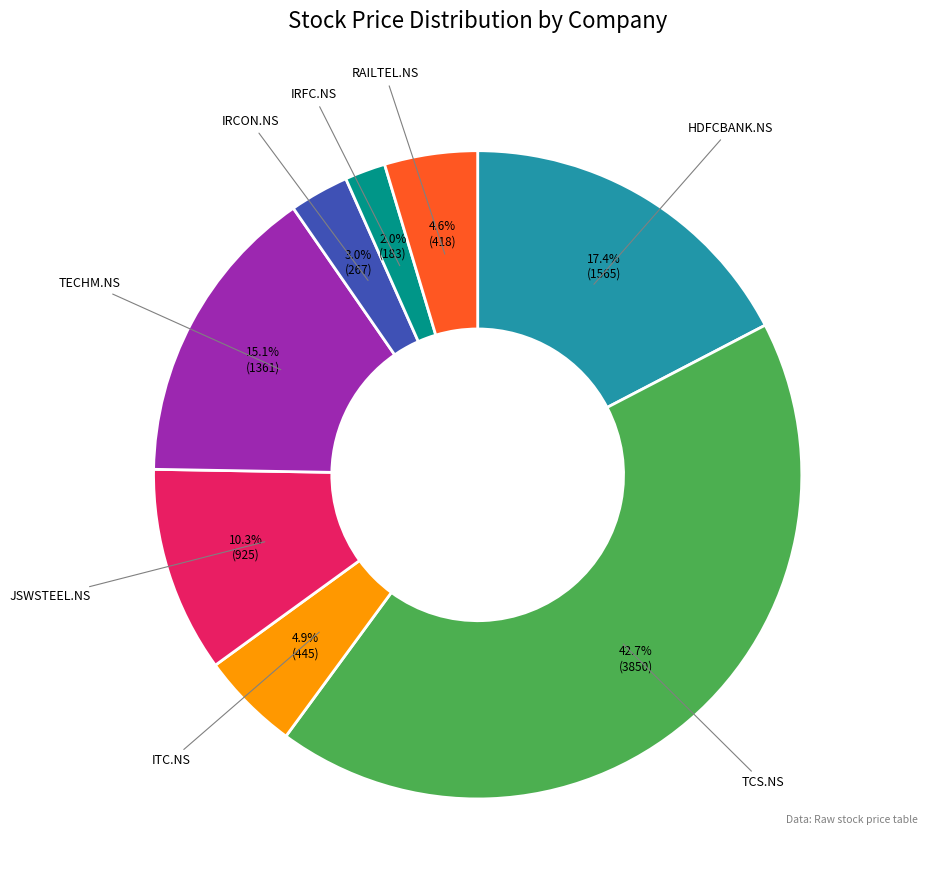

Is there any slice that represents more than half of the pie?

No